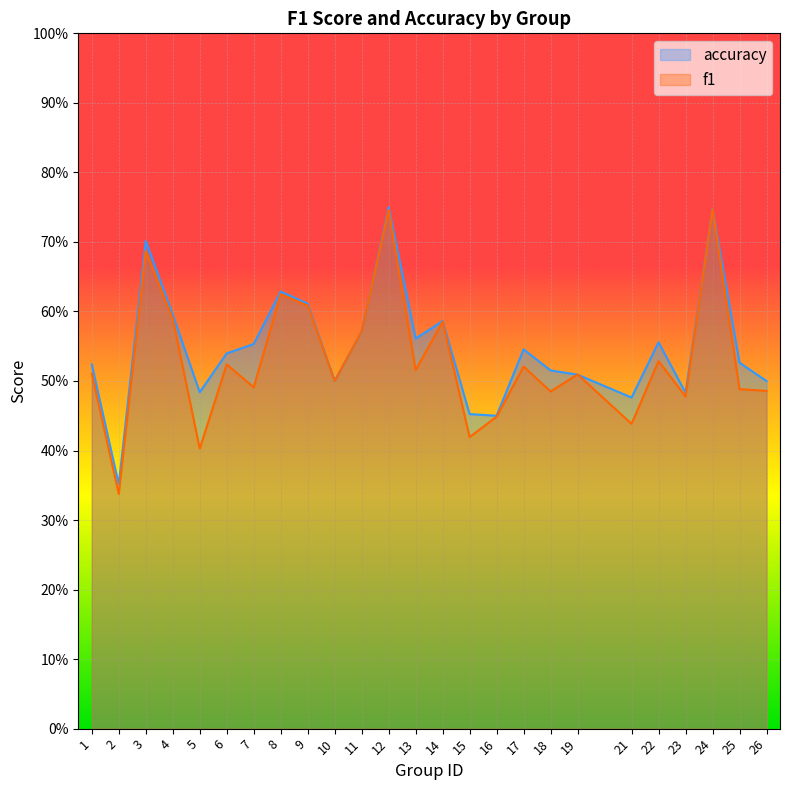

Is the value of accuracy at 19 greater than the value of f1 at 16?

Yes